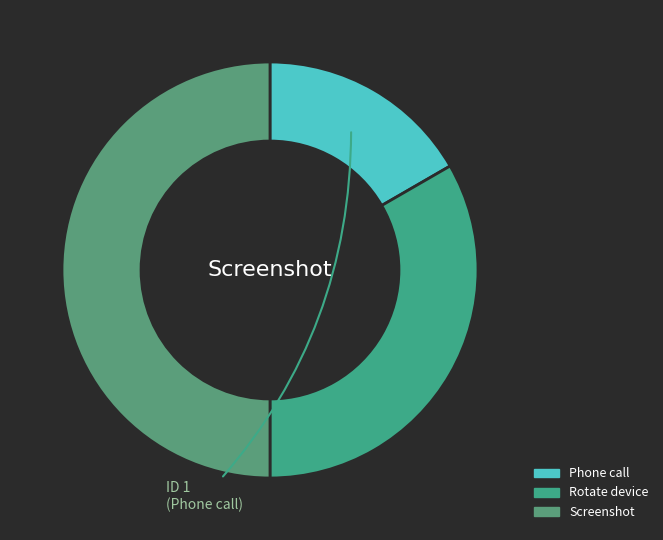

Which slice is the largest?

Screenshot